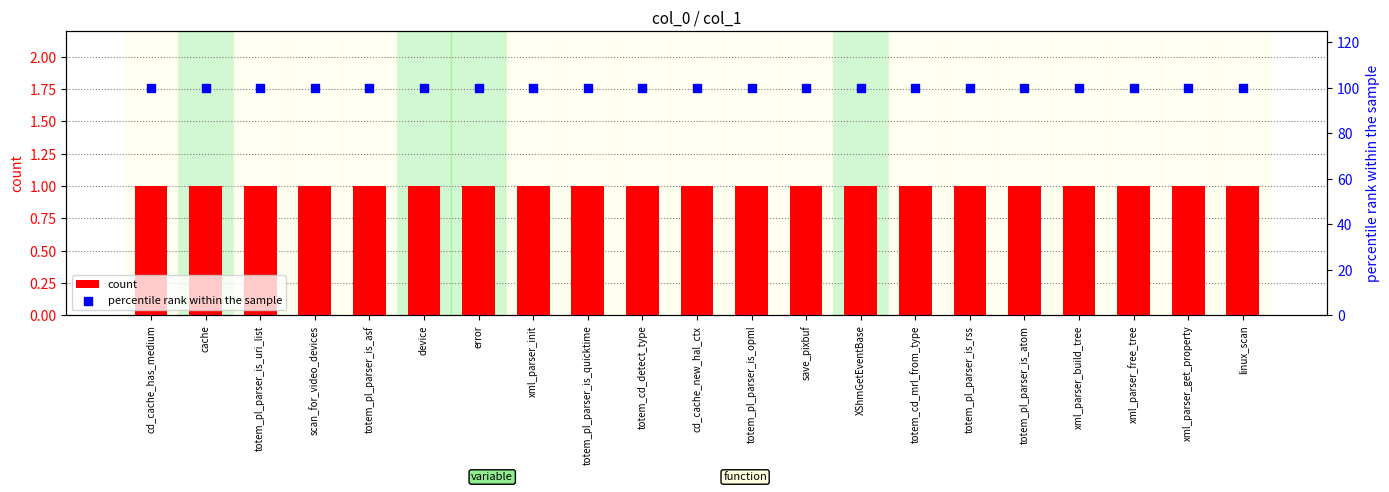

Which series has the widest spread of Y values?

count